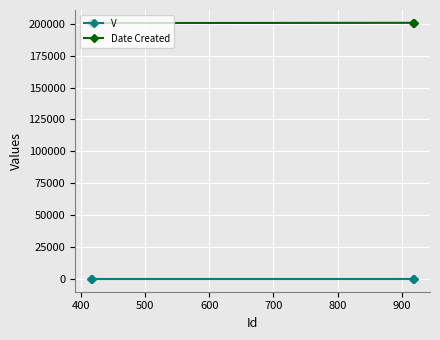

True or false: Date Created and V intersect in this chart.

False